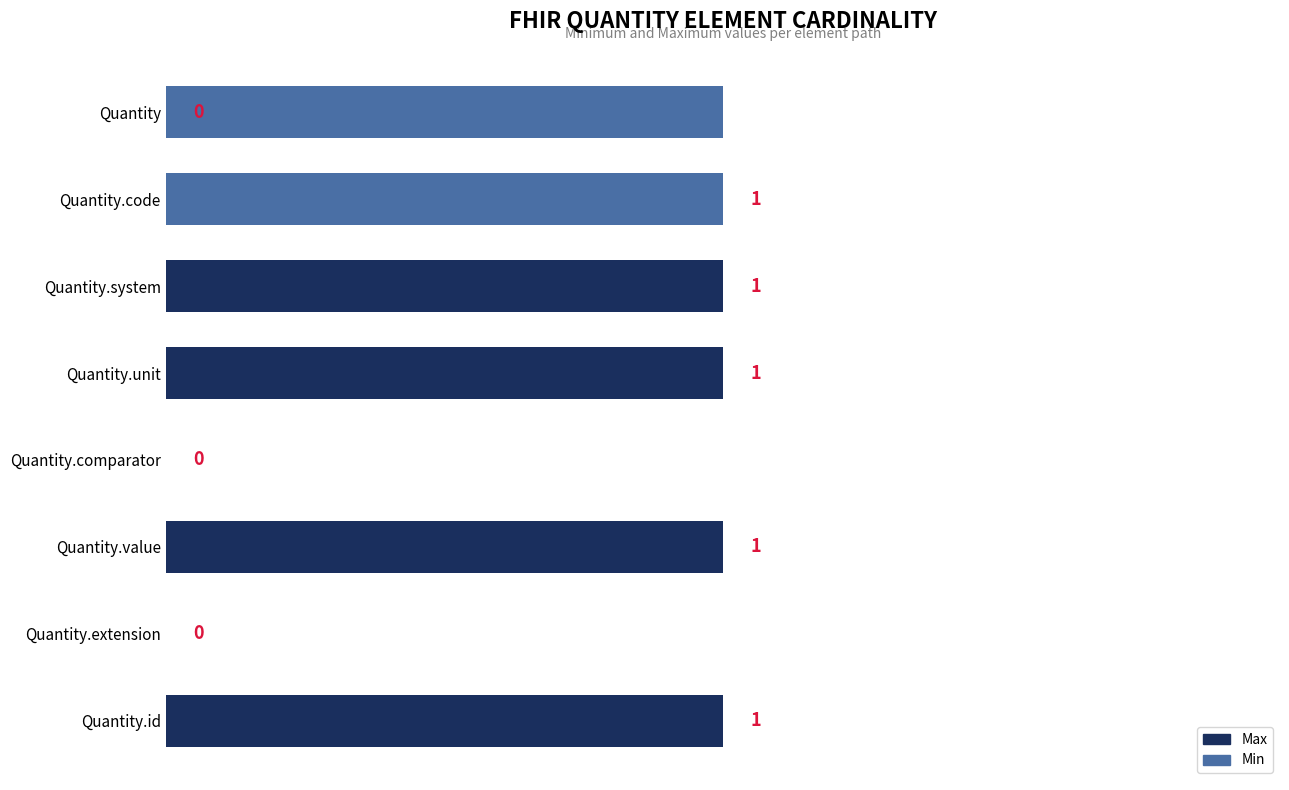

Rank the series at Quantity.system from highest to lowest value.

Max, Min